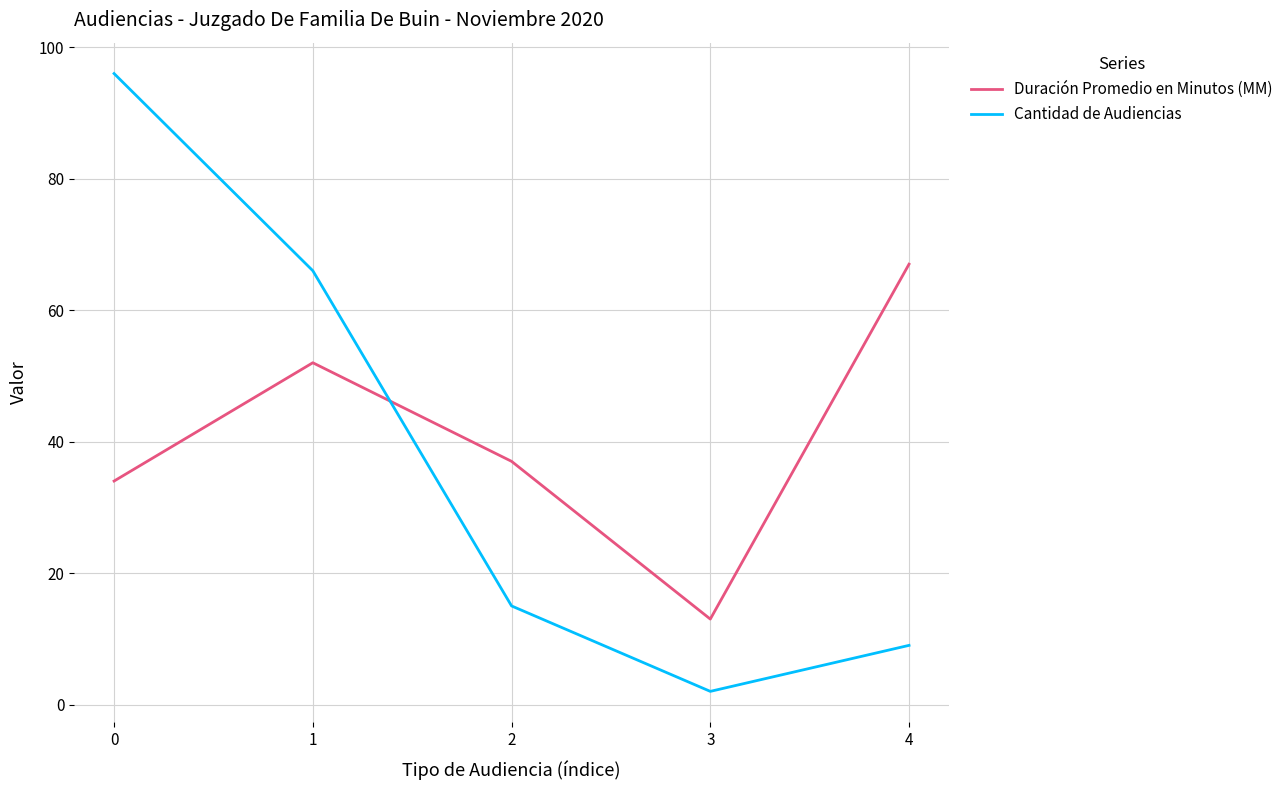

Reading right to left, what are all the values shown in this chart?

Duración Promedio en Minutos (MM): 67	13	37	52	34
Cantidad de Audiencias: 9	2	15	66	96